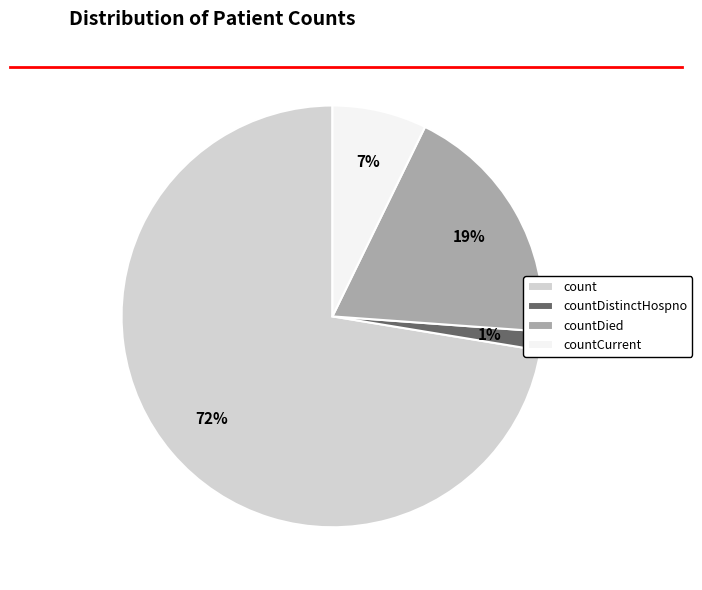

What is the smallest slice in the pie chart?

countDistinctHospno